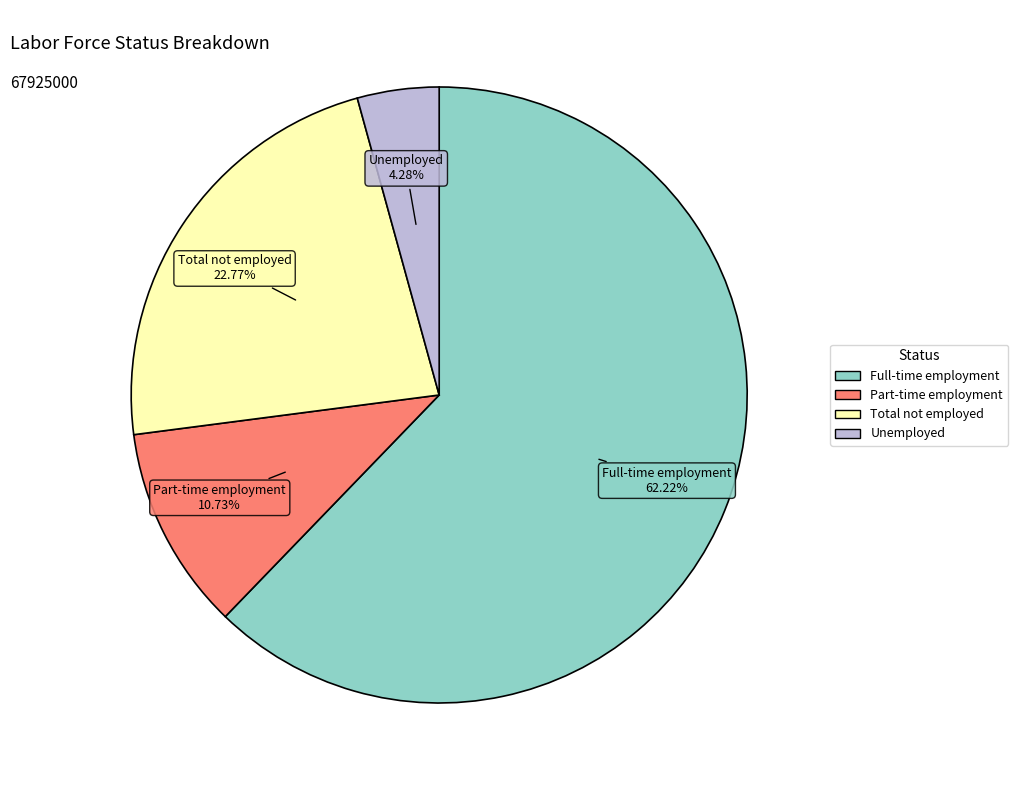

The Part-time employment slice represents 11% of the pie. True or false?

True